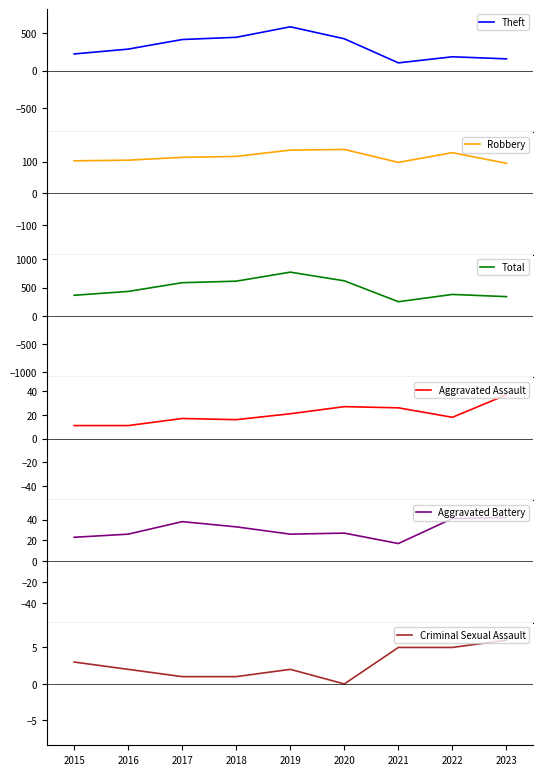

Which series has the largest total across all categories?

Total